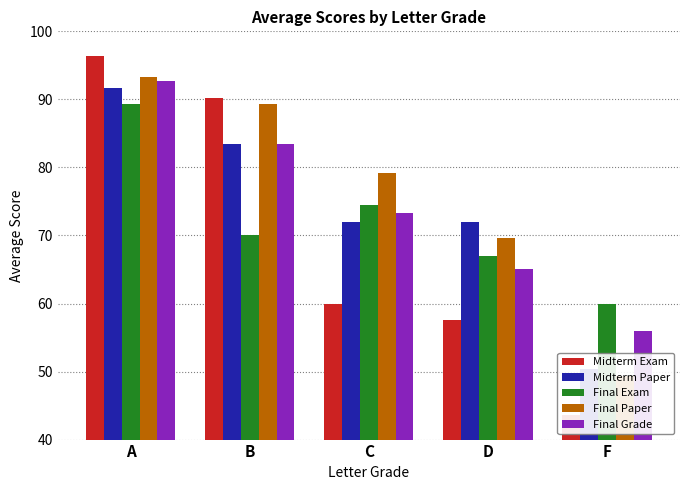

What is the average value of the Midterm Exam series?

69.6